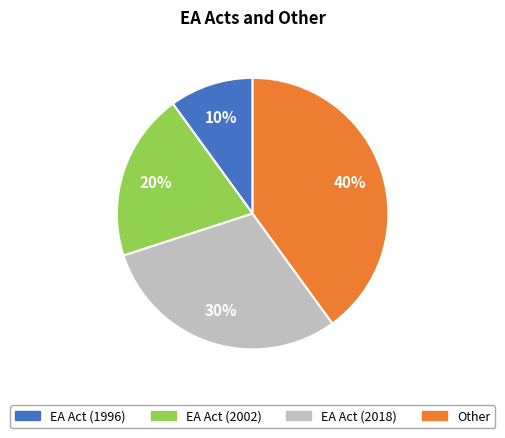

Rank the categories by value from highest to lowest.

Other, EA Act (2018), EA Act (2002), EA Act (1996)